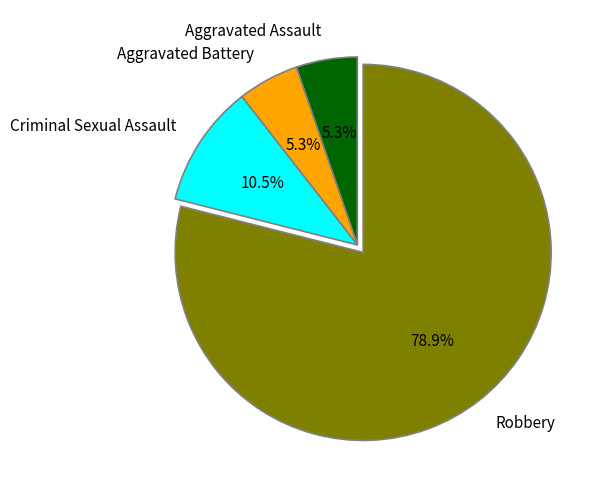

Which slice is the largest?

Robbery